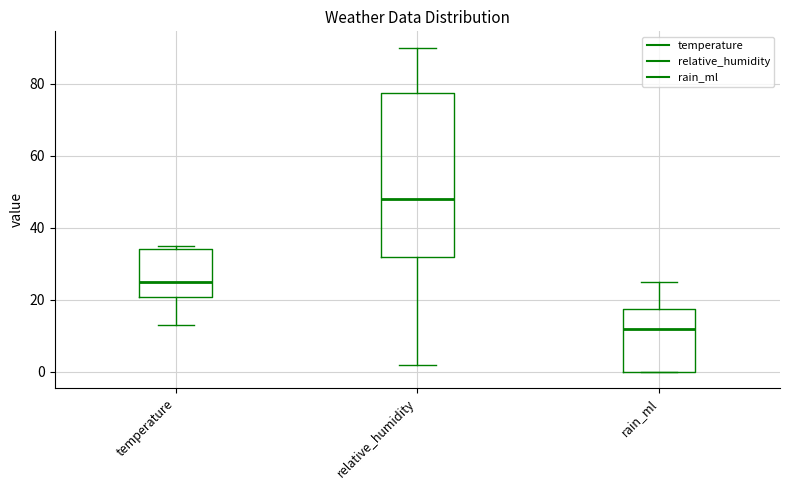

Reading left to right, transcribe this box plot: for each box, give where its median line is, the range the box spans, and where its two whiskers end, as read against the y-axis. The values are not printed on the chart, so give them approximately, as read against the axis.

temperature: median 26, box 20 to 34, whiskers 14 to 36
relative_humidity: median 48, box 32 to 78, whiskers 2 to 90
rain_ml: median 12, box 0 to 18, whiskers 0 to 26